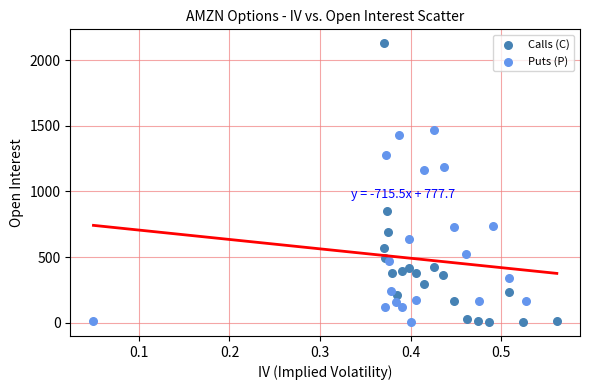

What are all the series names shown in the legend?

Calls (C), Puts (P)